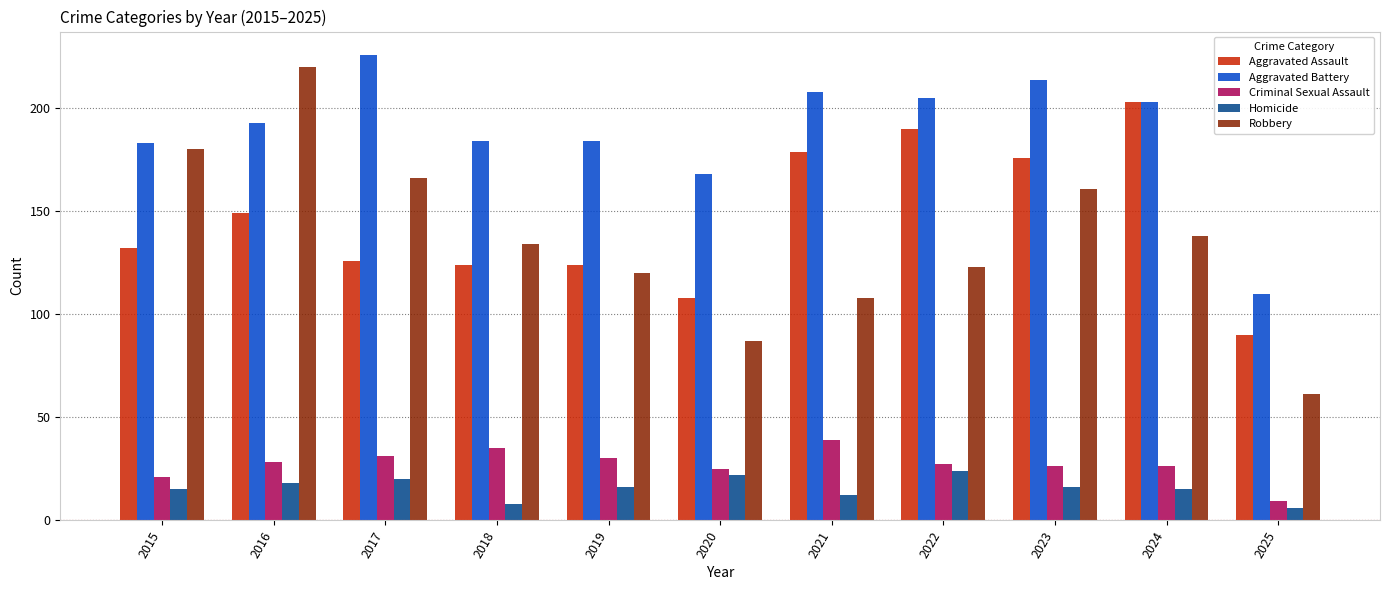

True or false: Aggravated Battery has a value of 184 at 2018.

True